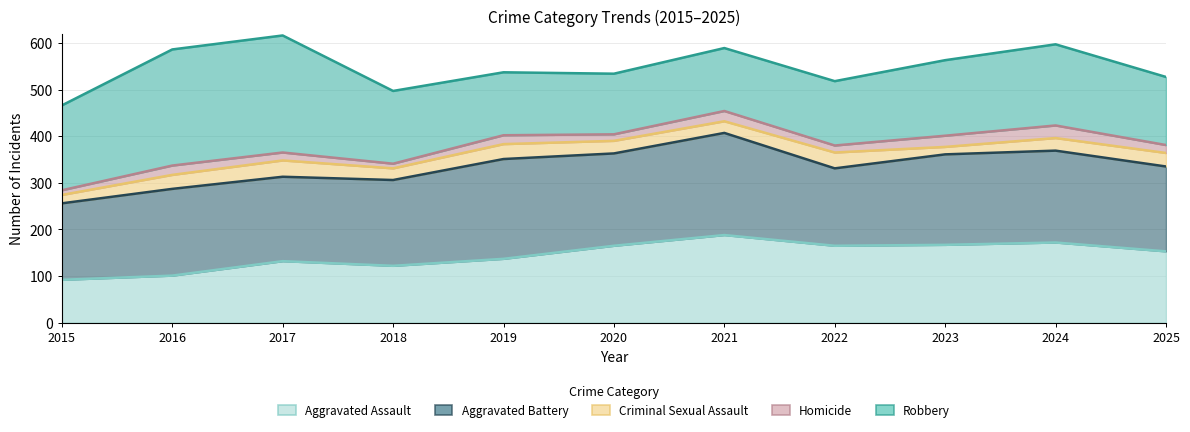

Where is Aggravated Assault nearest to the value 140?

2019